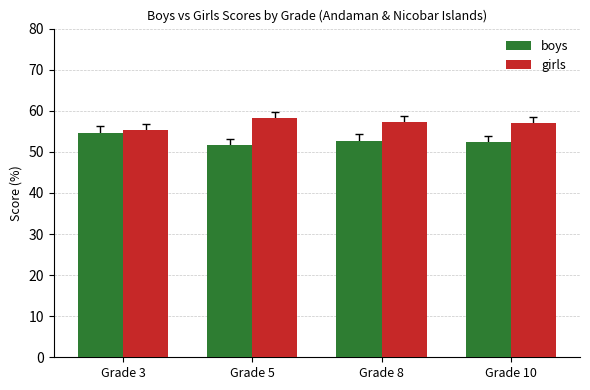

What is the total value across all series at Grade 3?

109.9